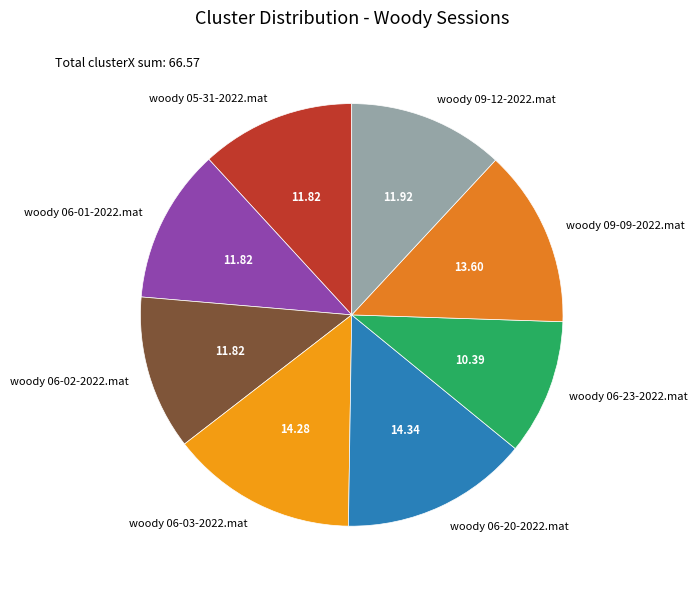

Approximately how many times larger is the value at woody 05-31-2022.mat compared to woody 06-23-2022.mat?

1.1